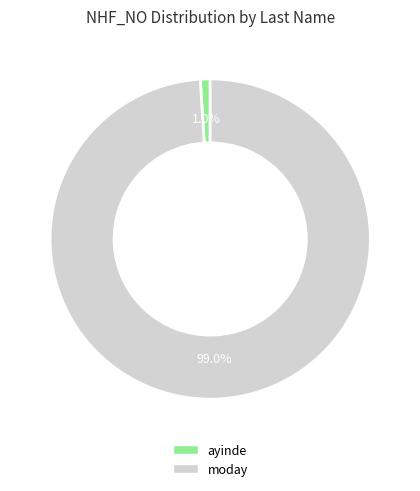

How much of the chart is everything except ayinde?

99.0%